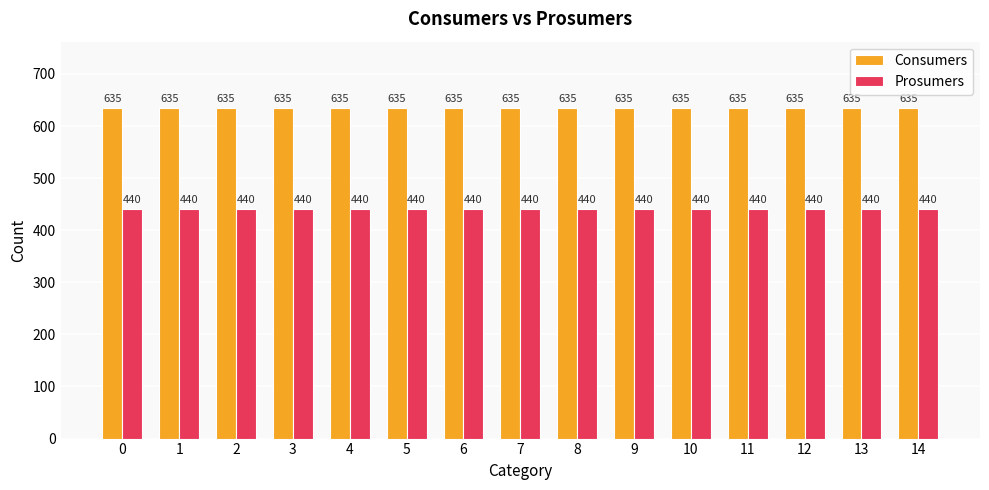

The Prosumers series shows 216 at 0. True or false?

False